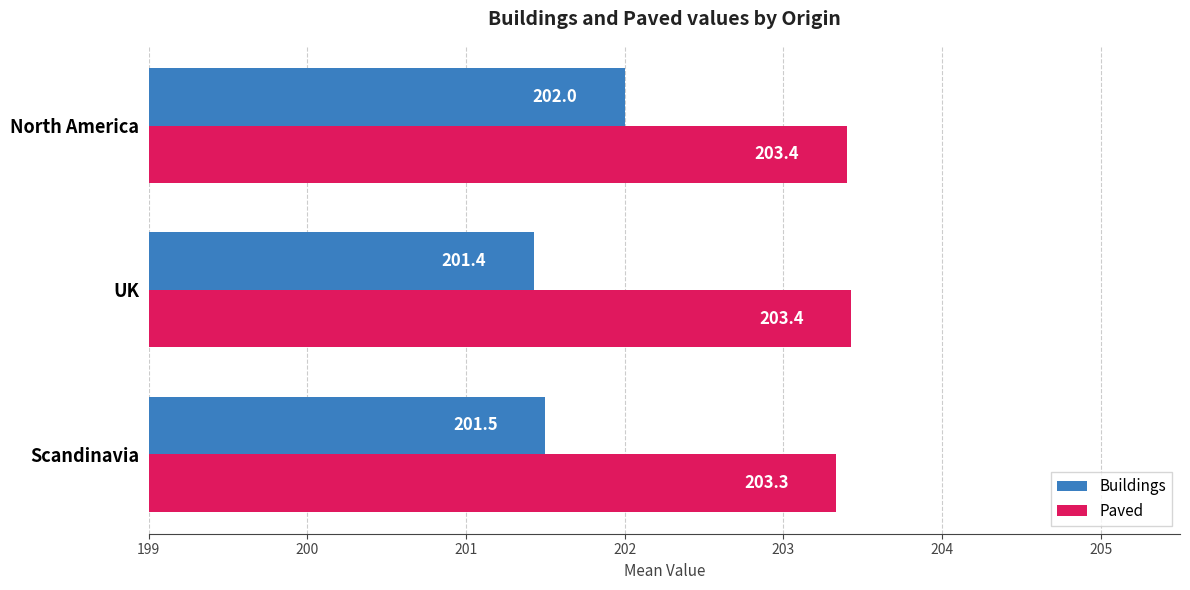

What is the maximum value shown in the chart?

203.4